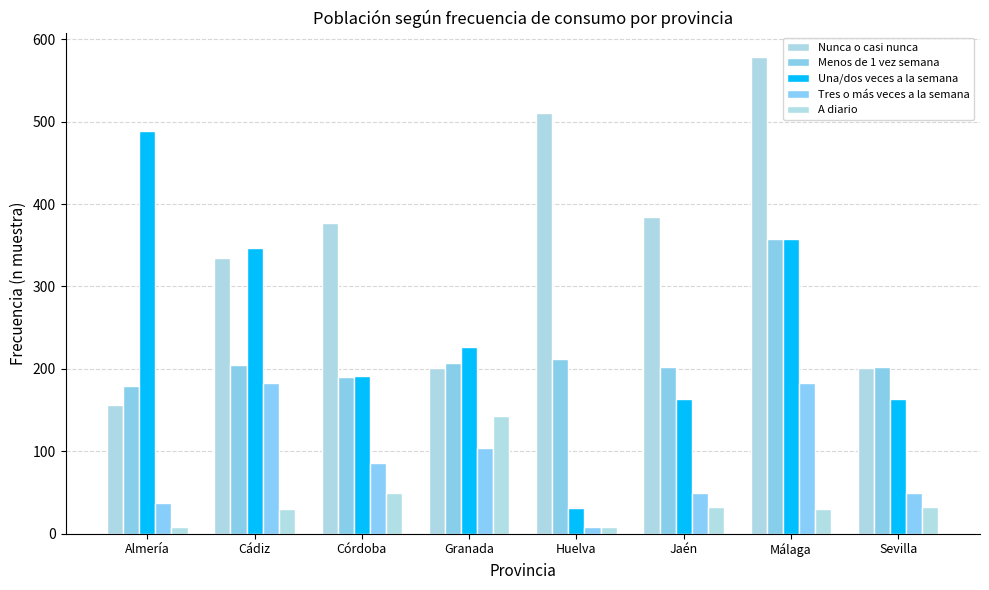

What is the difference between the maximum and minimum values in the Una/dos veces a la semana series?

458